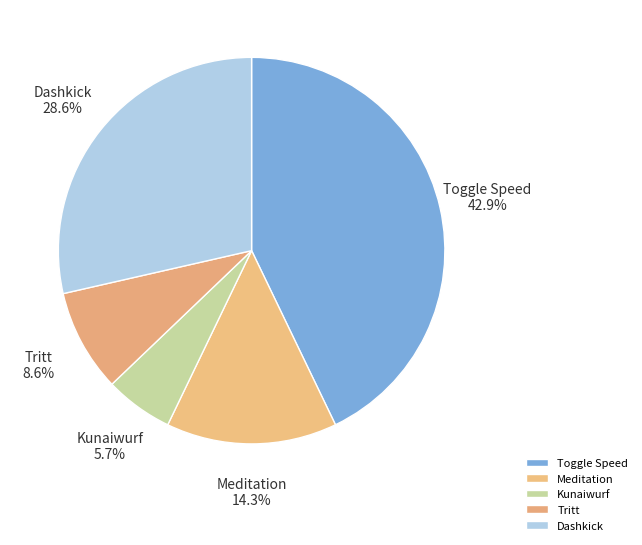

Rank the categories by value from lowest to highest.

Kunaiwurf, Tritt, Meditation, Dashkick, Toggle Speed